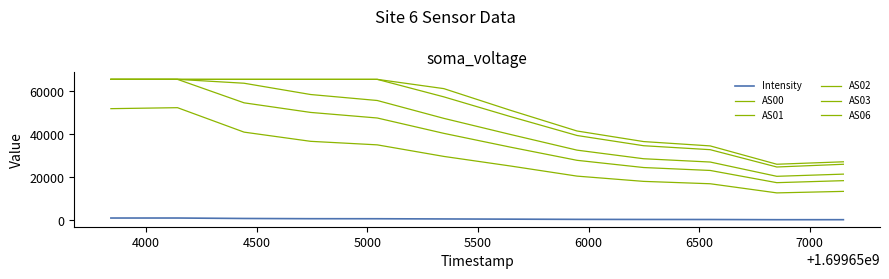

How many lines are shown in the chart?

6